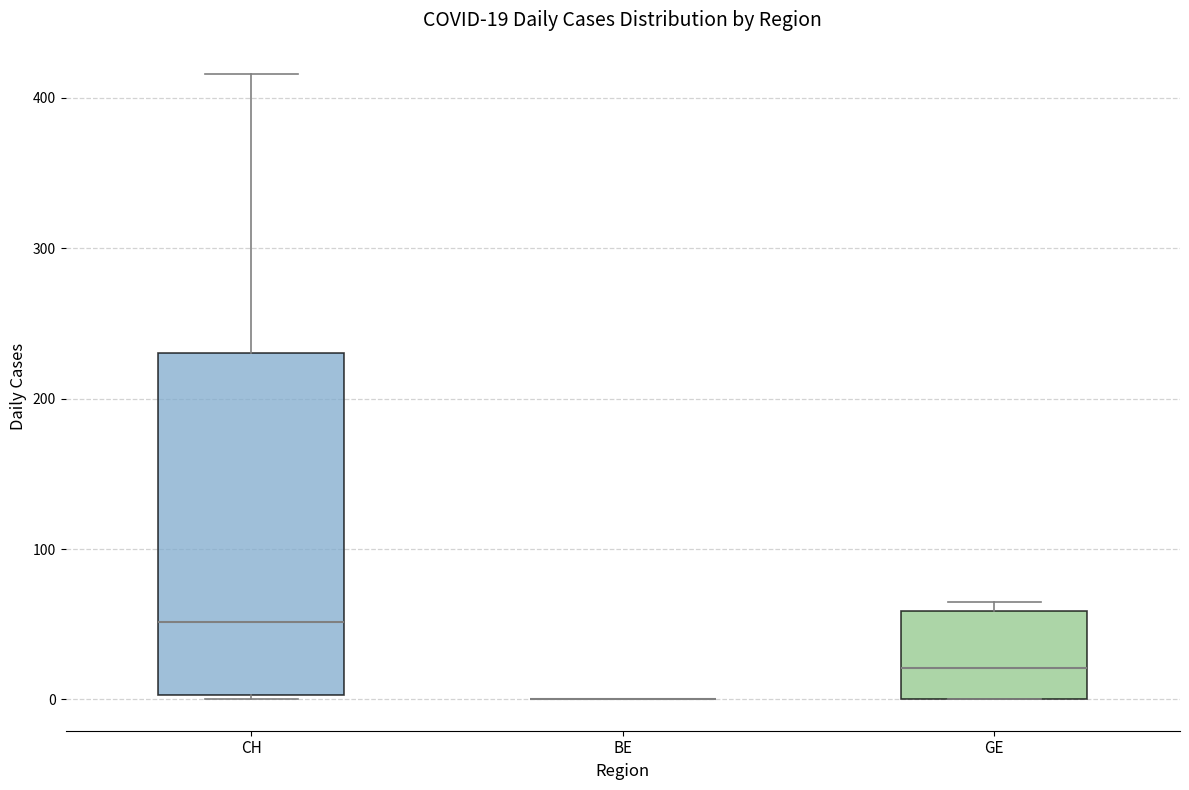

Which box is the tallest, from its lower edge to its upper edge?

CH